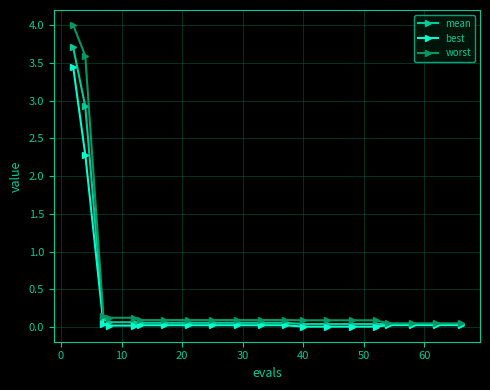

What is the highest value of the mean series?

3.7